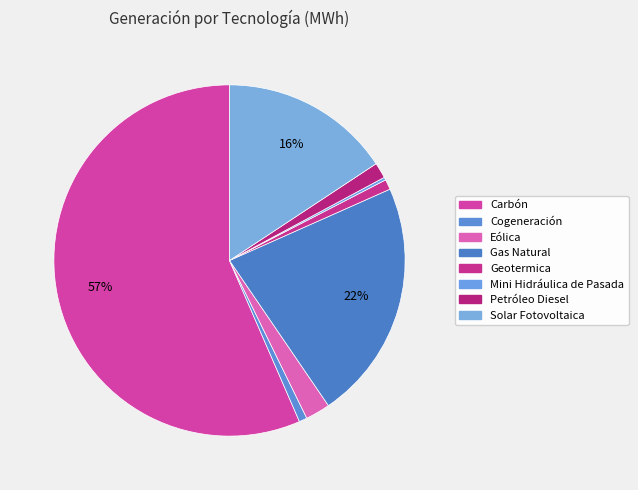

What is the largest slice in the pie chart?

Carbón